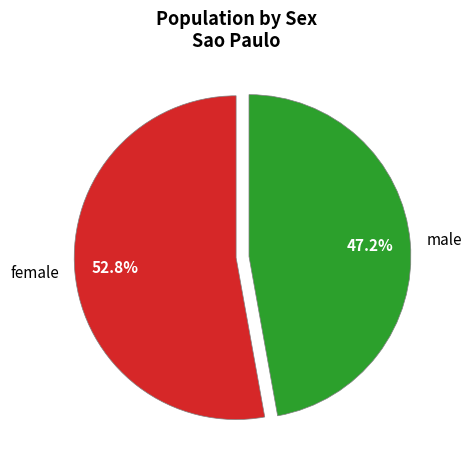

Combined, what portion of the pie is female and male?

100.0%